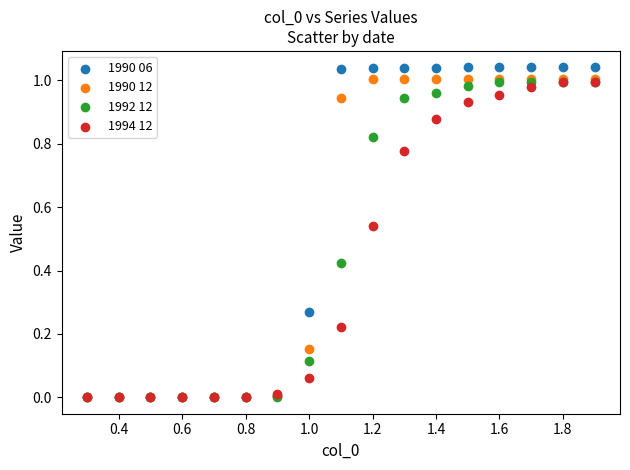

What are all the series names shown in the legend?

1990 06, 1990 12, 1992 12, 1994 12